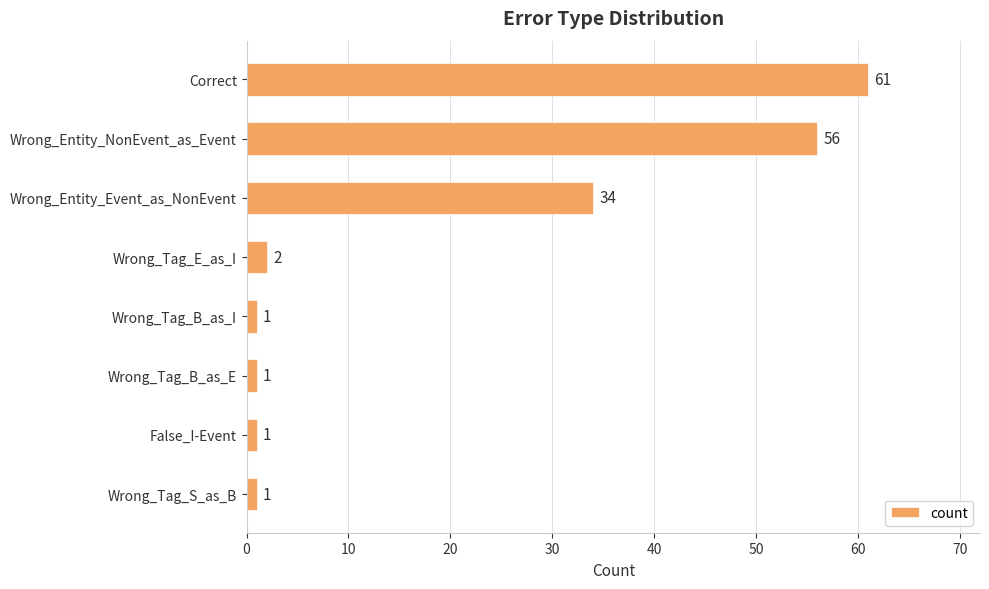

Reading top to bottom, transcribe all the data shown in this chart.

61	56	34	2	1	1	1	1